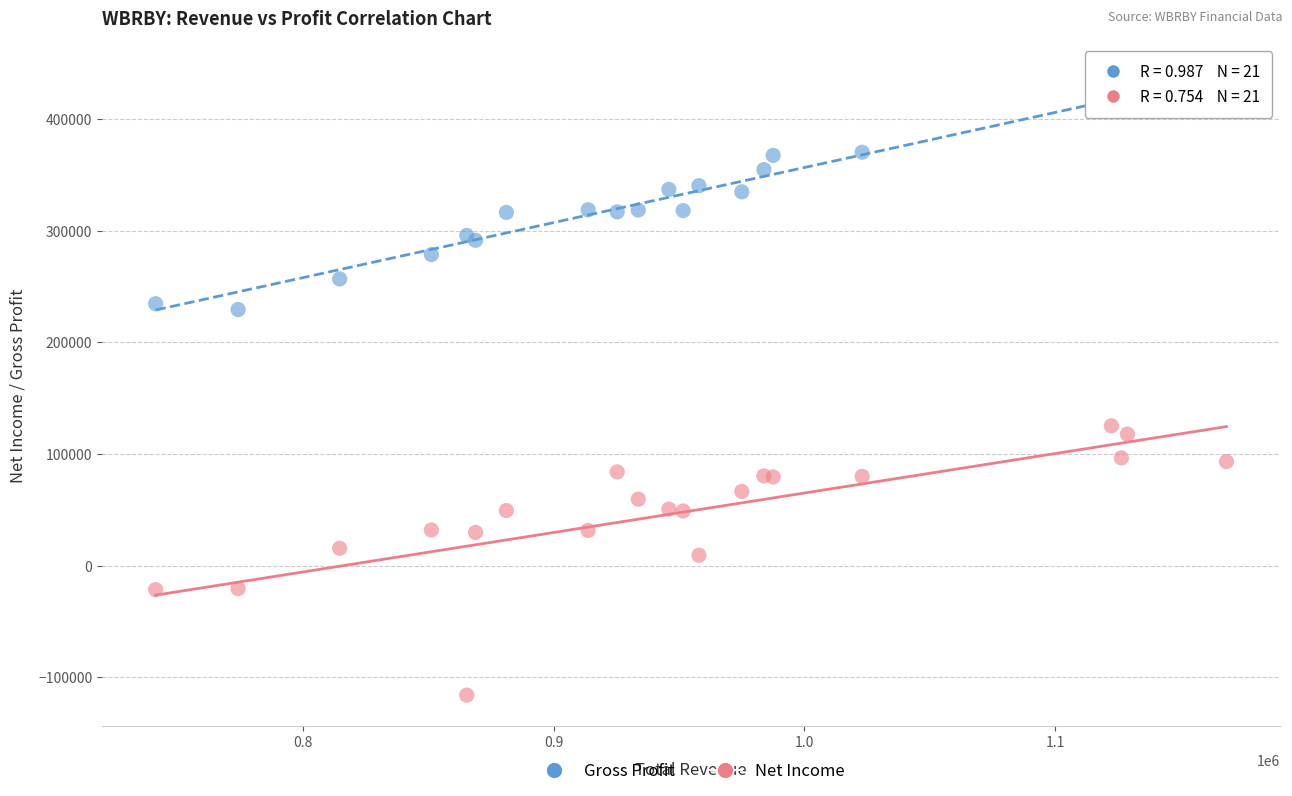

What are all the series names shown in the legend?

Gross Profit, Net Income